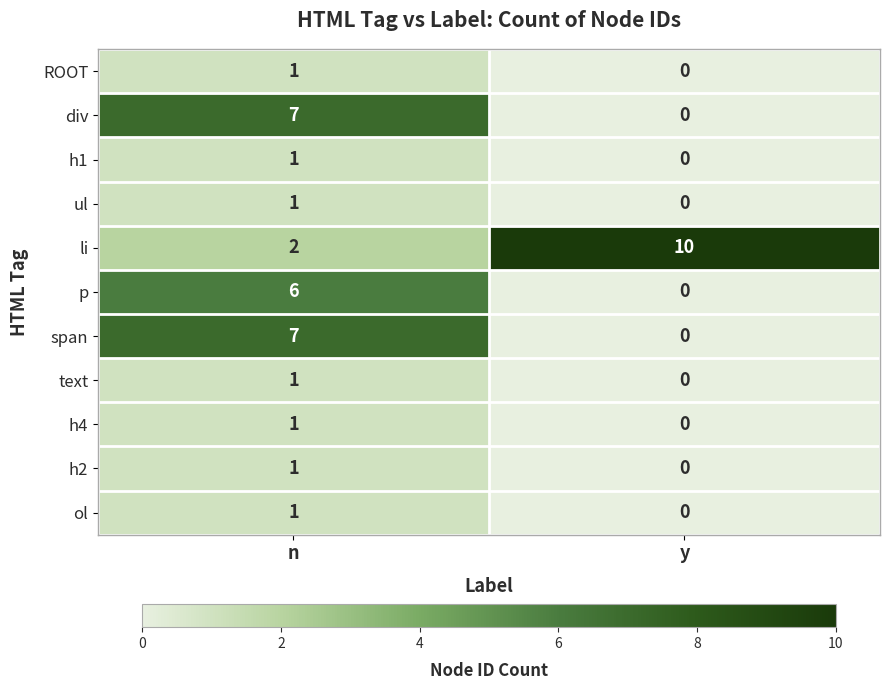

The value of p at y is -2. True or false?

False